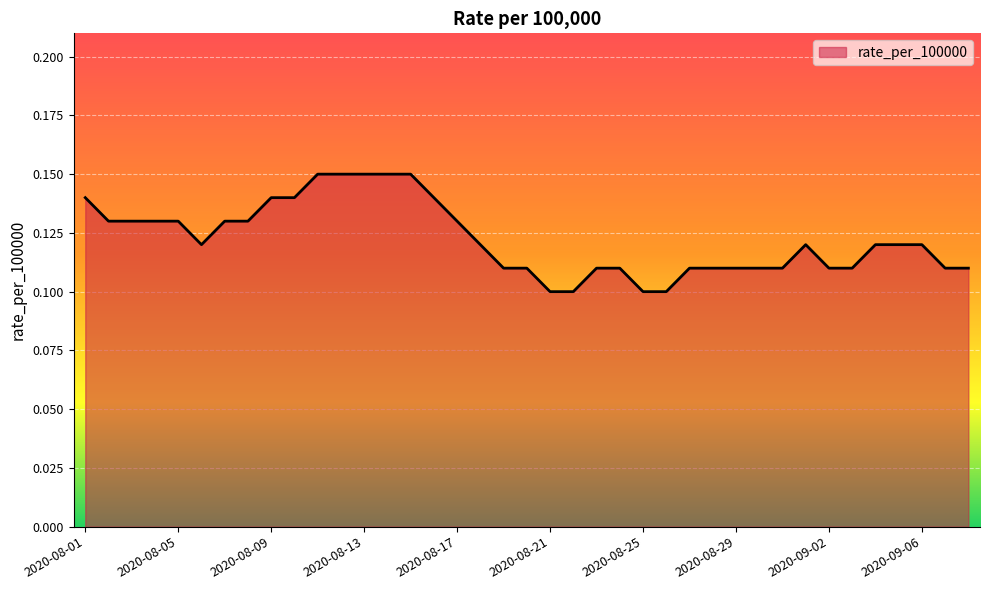

True or false: the data shows 0.0 at 2020-08-05.

False